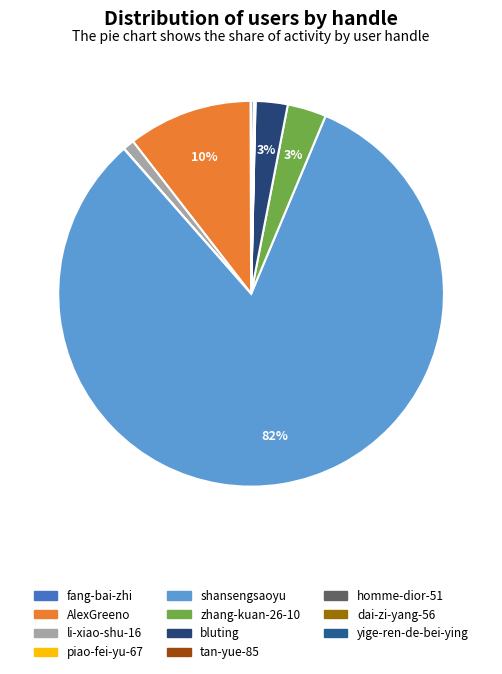

True or false: dai-zi-yang-56 accounts for 0% of the total.

True